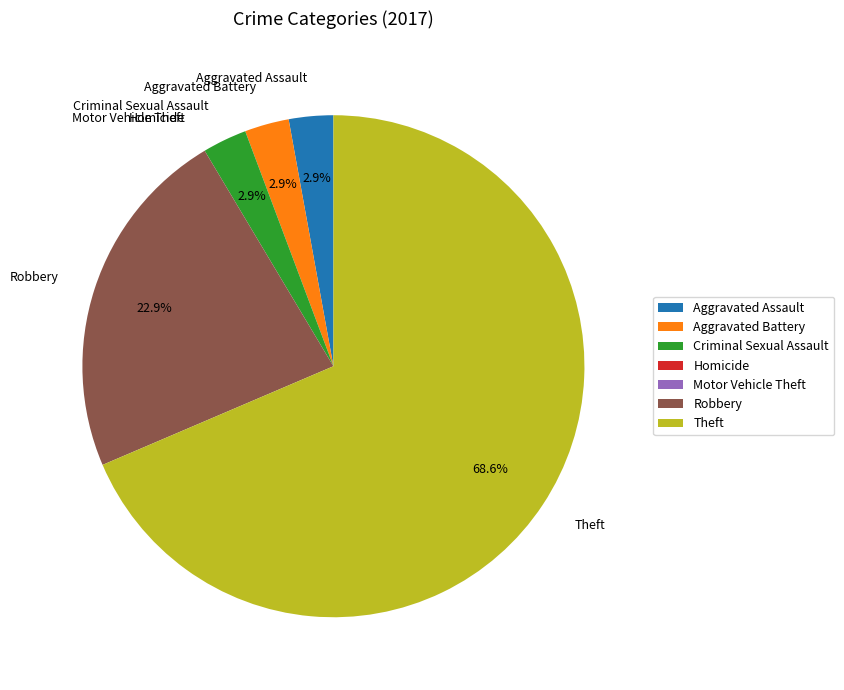

Approximately how many times larger is the value at Aggravated Assault compared to Aggravated Battery?

1.0